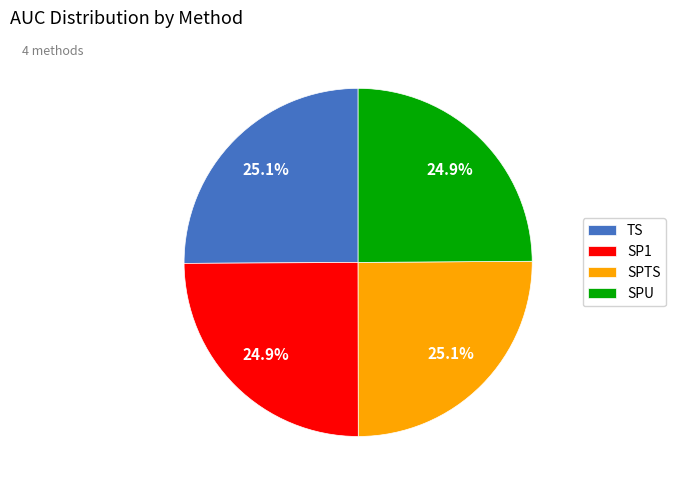

How many slices are in this pie chart?

4